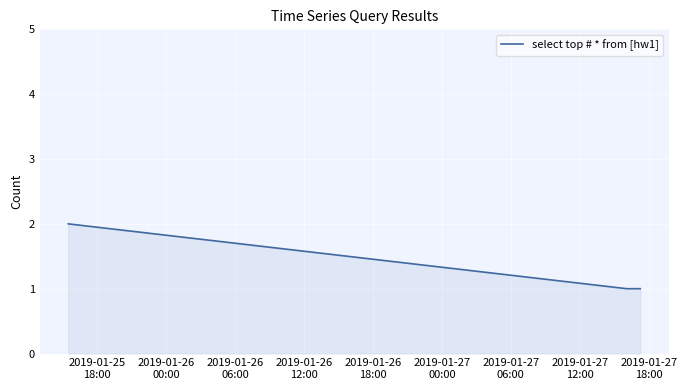

Count the number of categories in the chart.

3